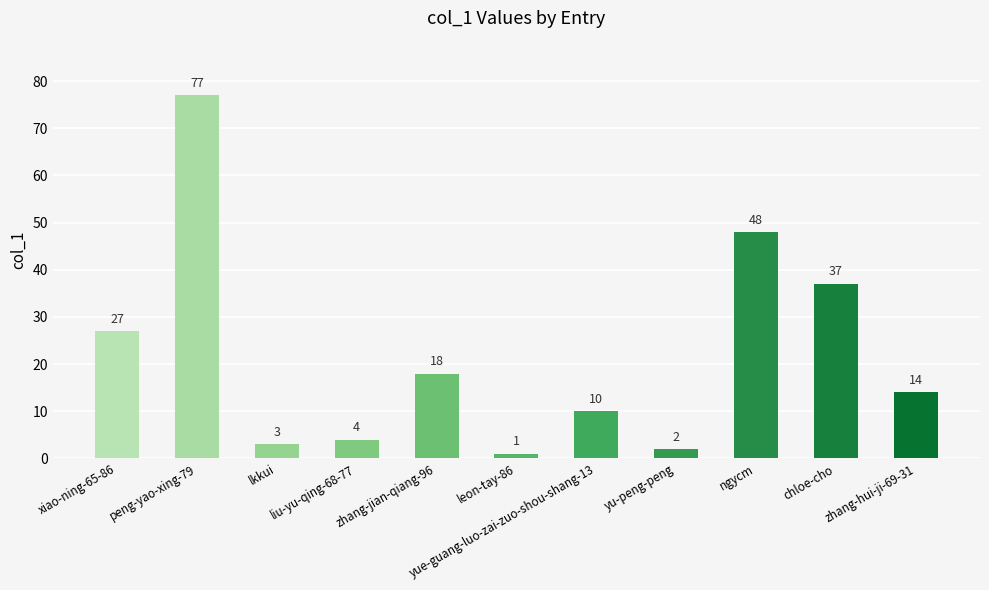

Rank the categories by value from highest to lowest.

peng-yao-xing-79, ngycm, chloe-cho, xiao-ning-65-86, zhang-jian-qiang-96, zhang-hui-ji-69-31, yue-guang-luo-zai-zuo-shou-shang-13, liu-yu-qing-68-77, lkkui, yu-peng-peng, leon-tay-86